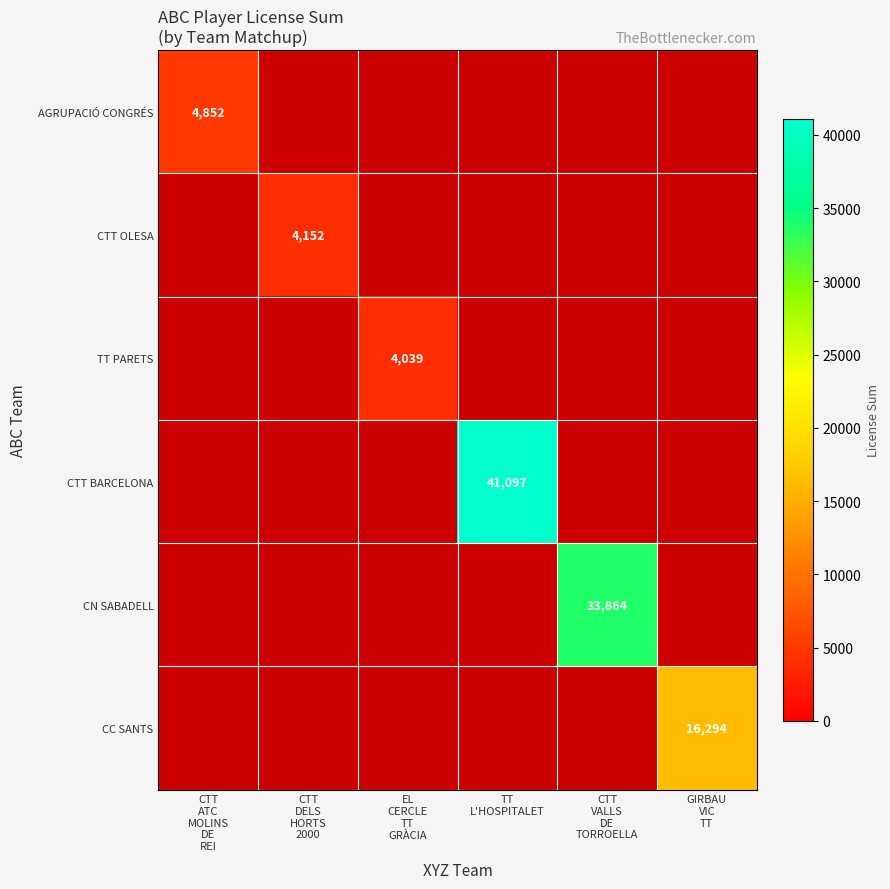

List the labels in order of CC SANTS value, smallest first.

CTT ATC MOLINS DE REI, CTT DELS HORTS 2000, EL CERCLE TT GRÀCIA, TT L'HOSPITALET, CTT VALLS DE TORROELLA, GIRBAU VIC TT